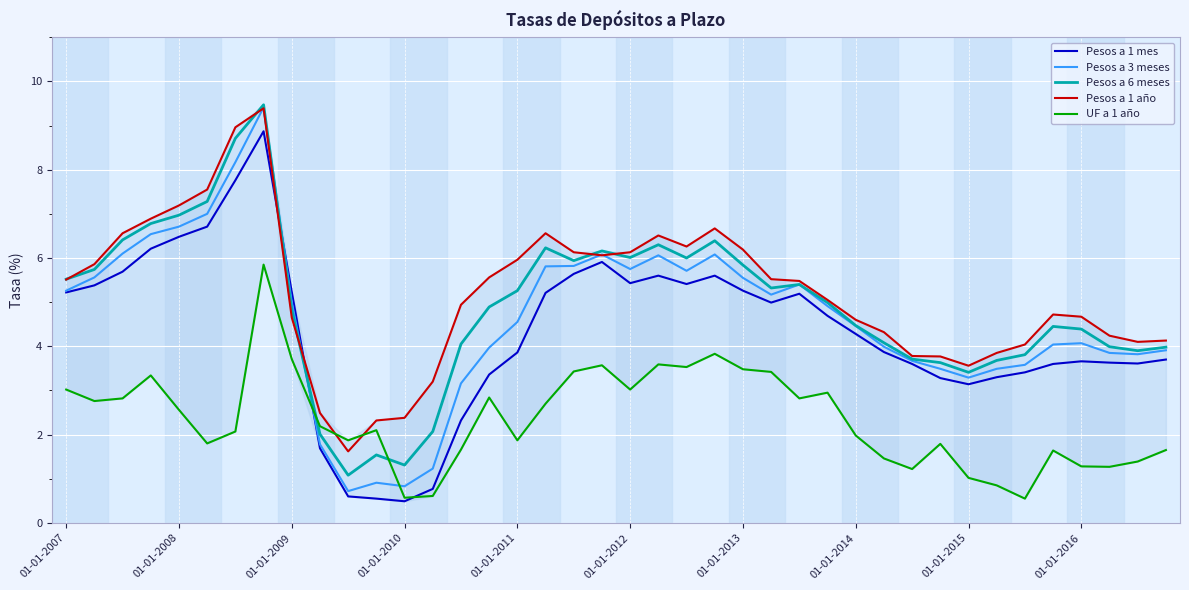

What is the smallest value displayed?

0.5